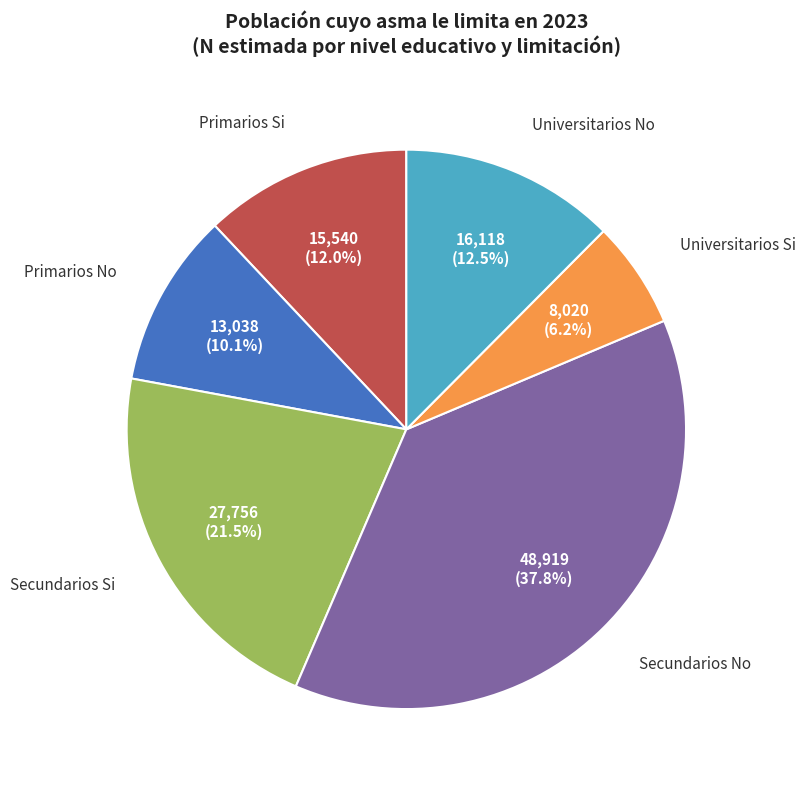

What portion of the pie excludes Universitarios No?

87.5%